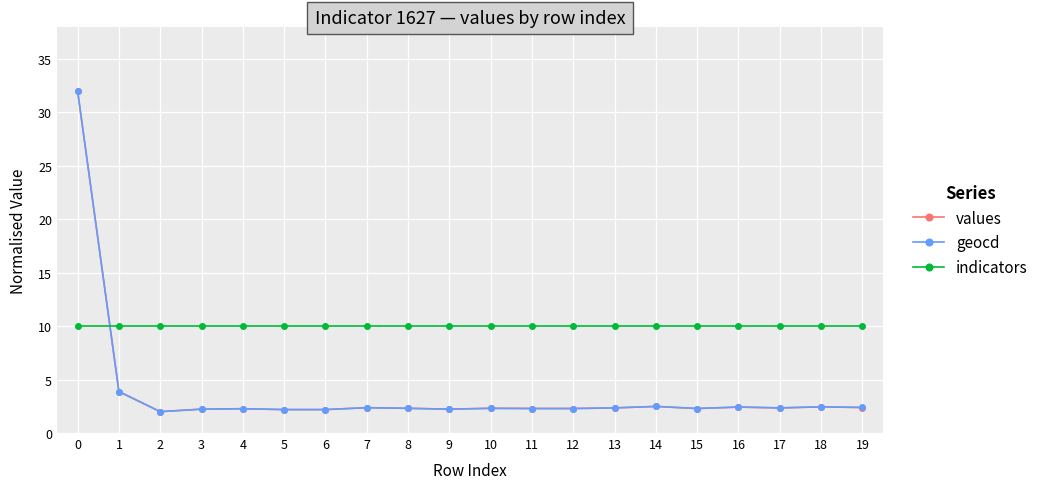

What is the spread (max minus min) of values at 14?

7.5